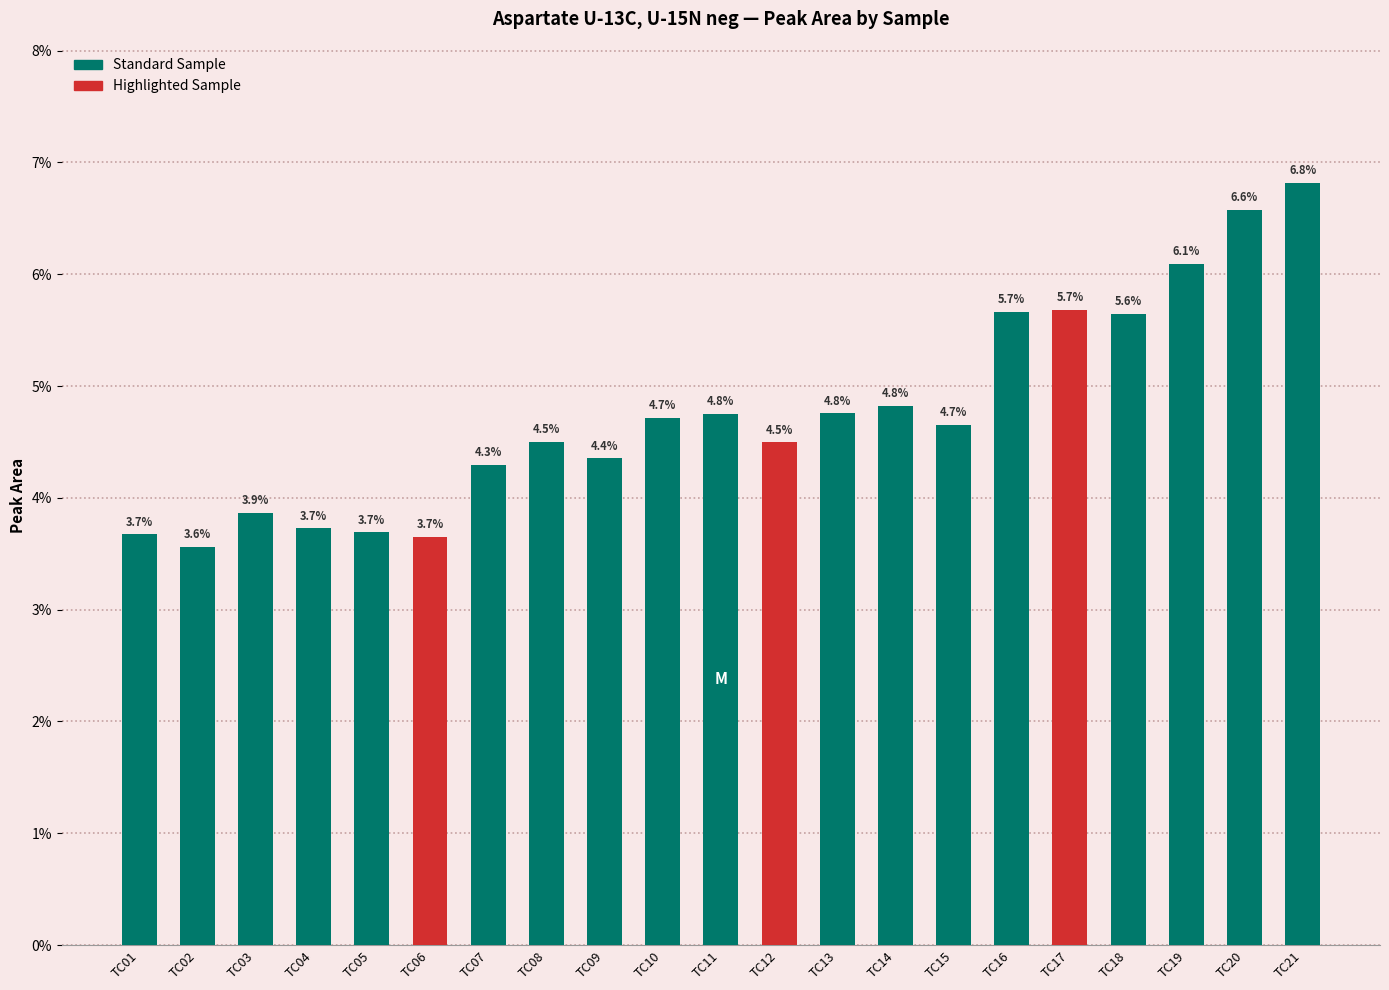

Approximately how many times larger is the value at TC05 compared to TC10?

0.8